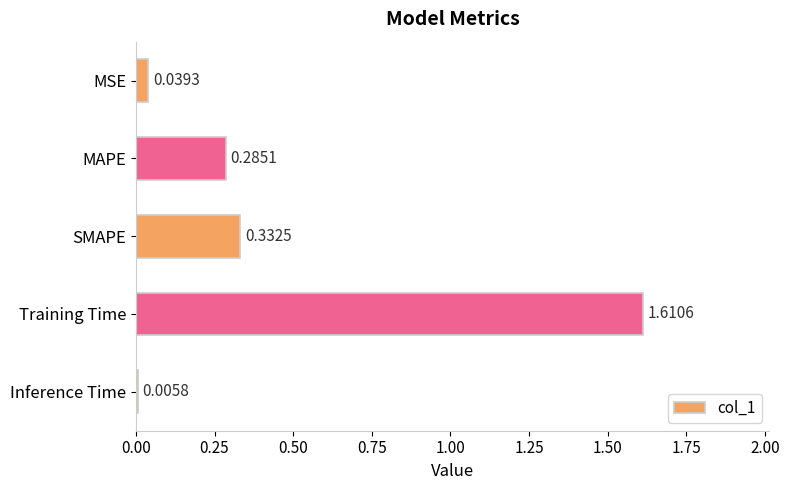

What is the sum of all values?

2.3